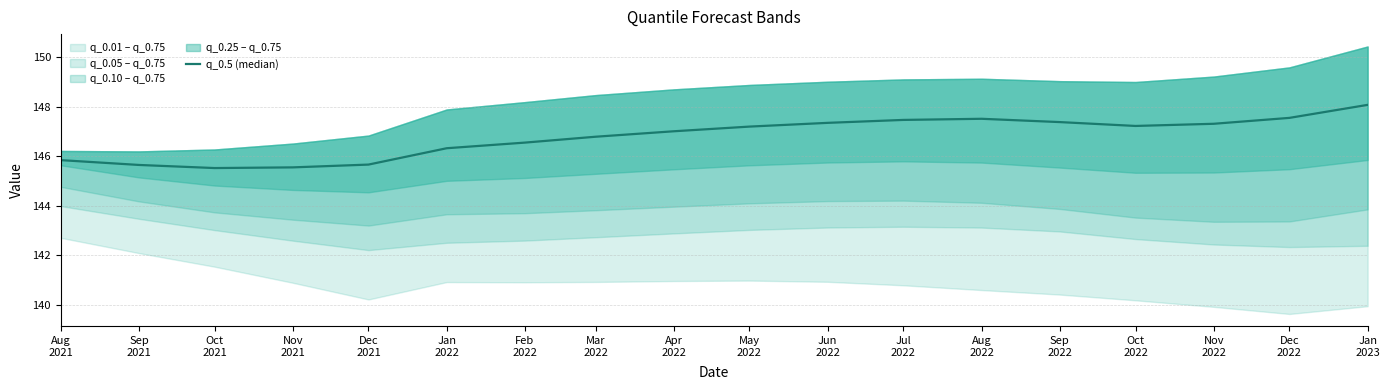

Is it true that the value at Jun
2022 is 147.3?

True